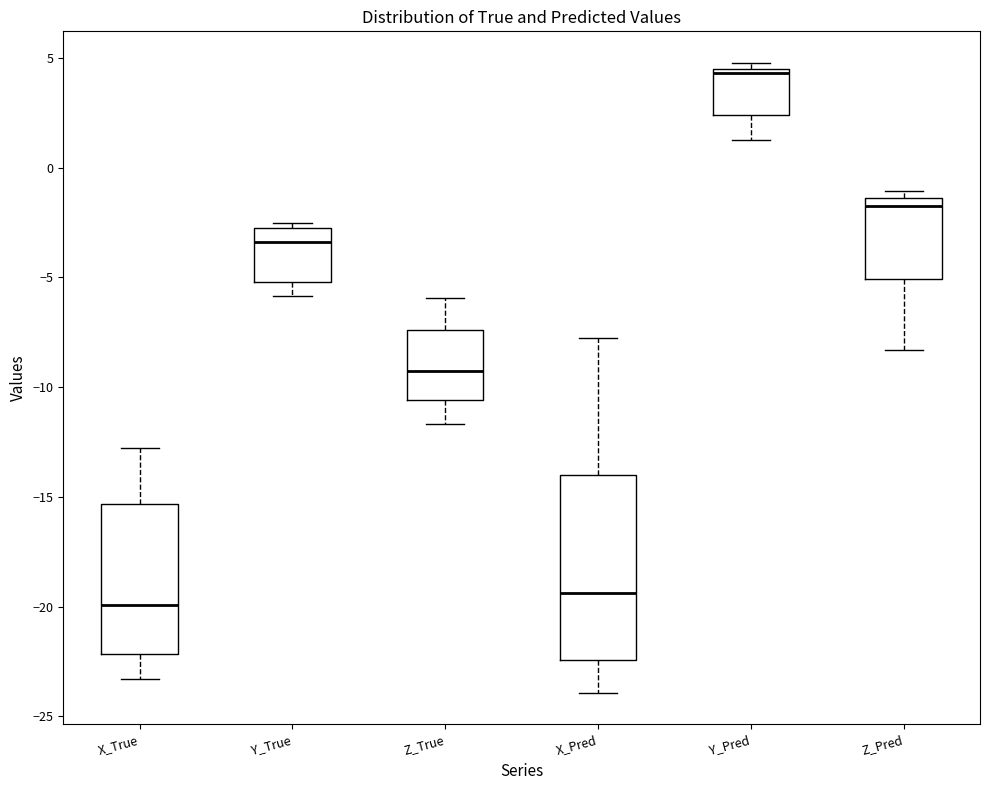

Which box is the tallest, from its lower edge to its upper edge?

X_Pred